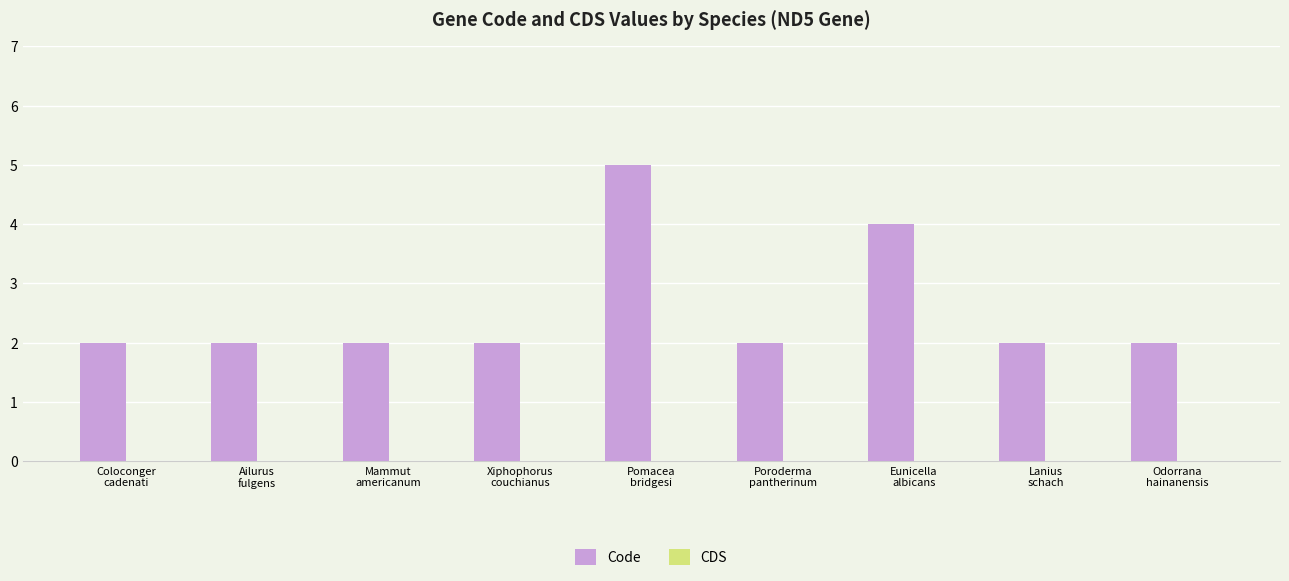

What is the greatest value displayed?

5